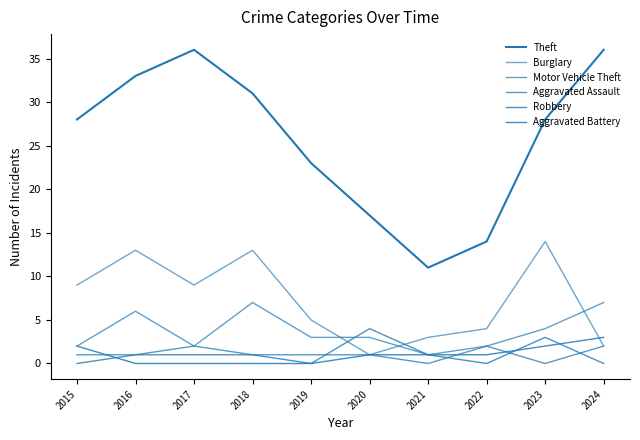

At how many categories does at least one series exceed 2?

10